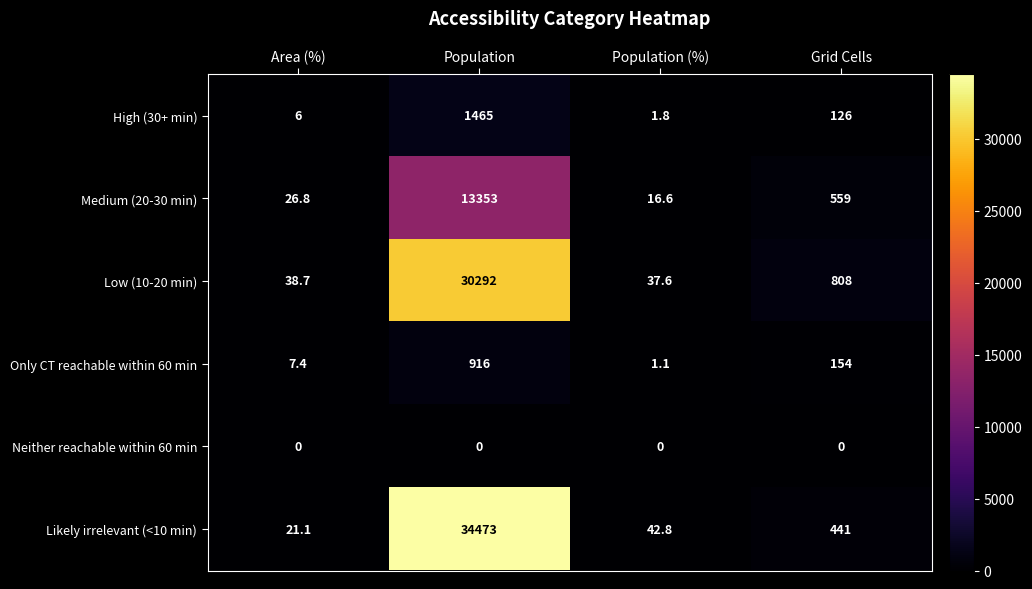

At which label is High (30+ min) closest to 733?

Grid Cells